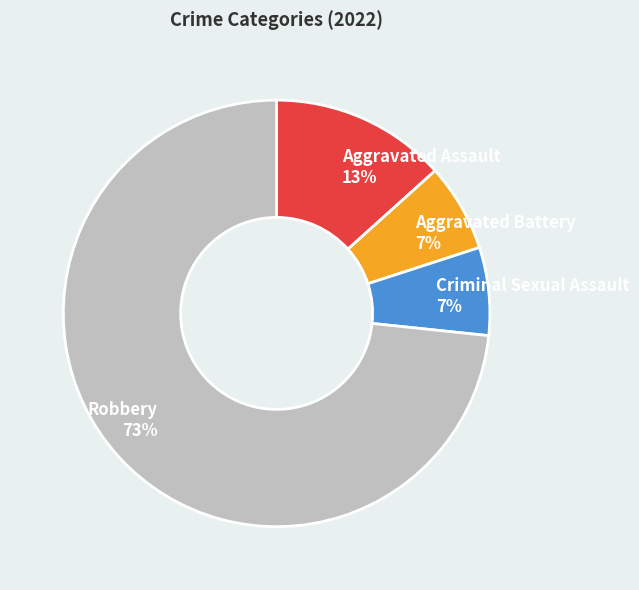

Is the sum of Aggravated Assault and Robbery greater than half?

Yes